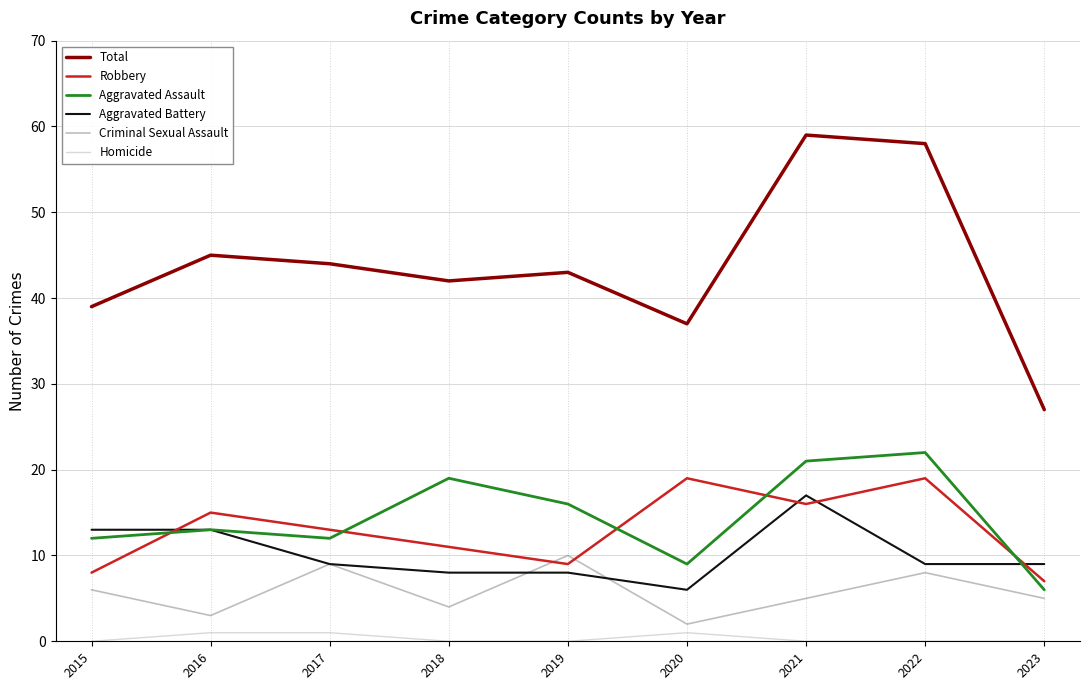

What is the average value of the Total series?

44